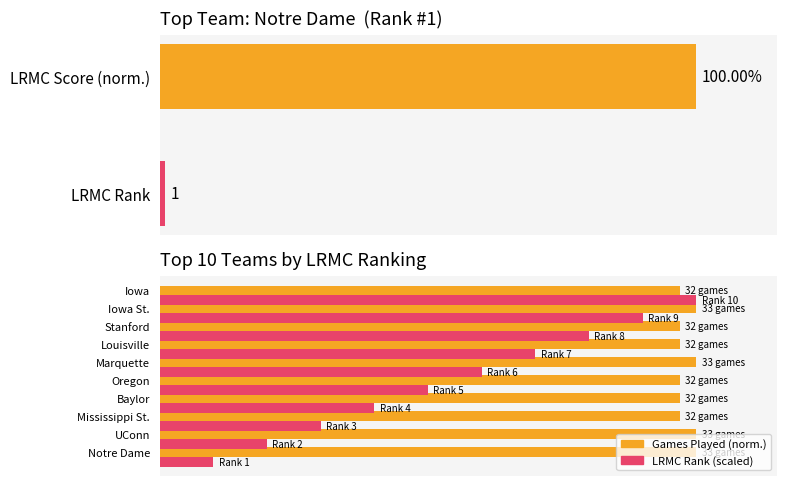

What is the difference between the LRMC Rank (scaled) values at 4 and 5?

10.0